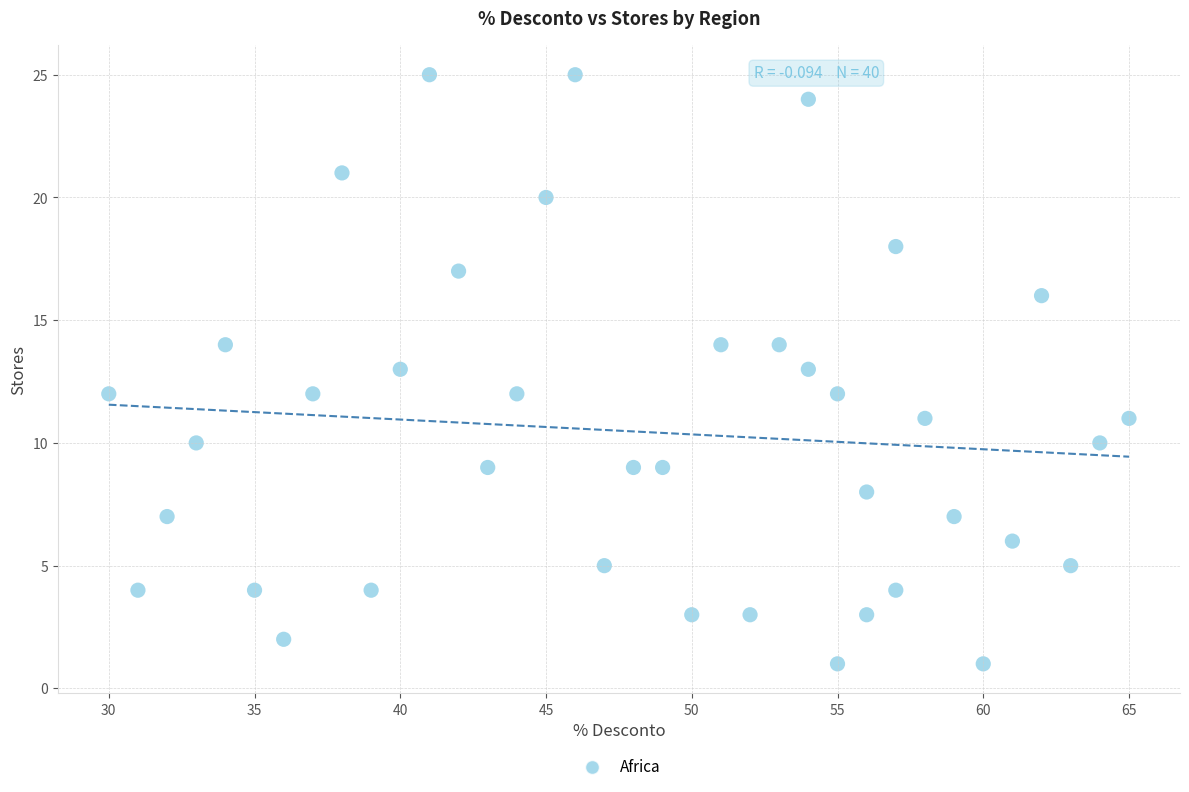

What is the range of Y values (max minus min)?

24